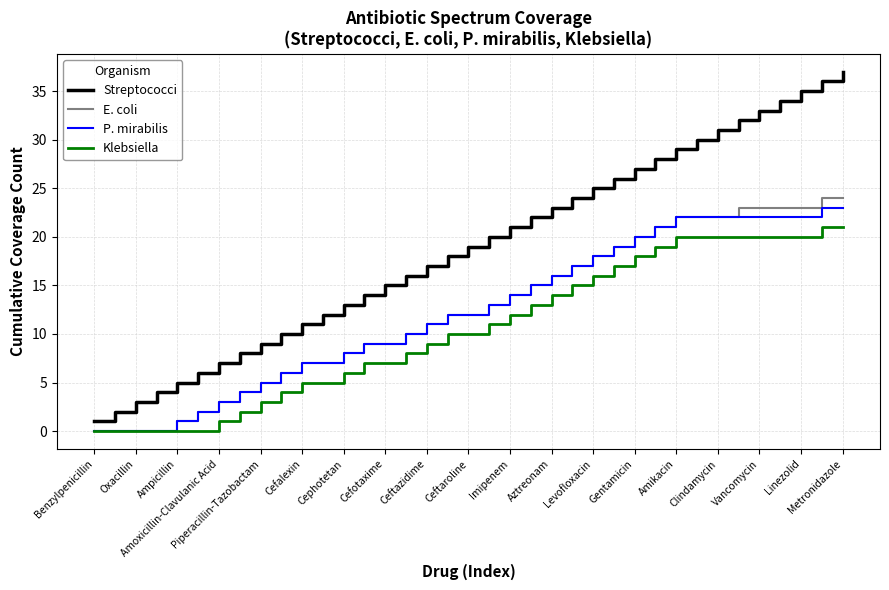

True or false: Klebsiella and Streptococci cross at least once.

False